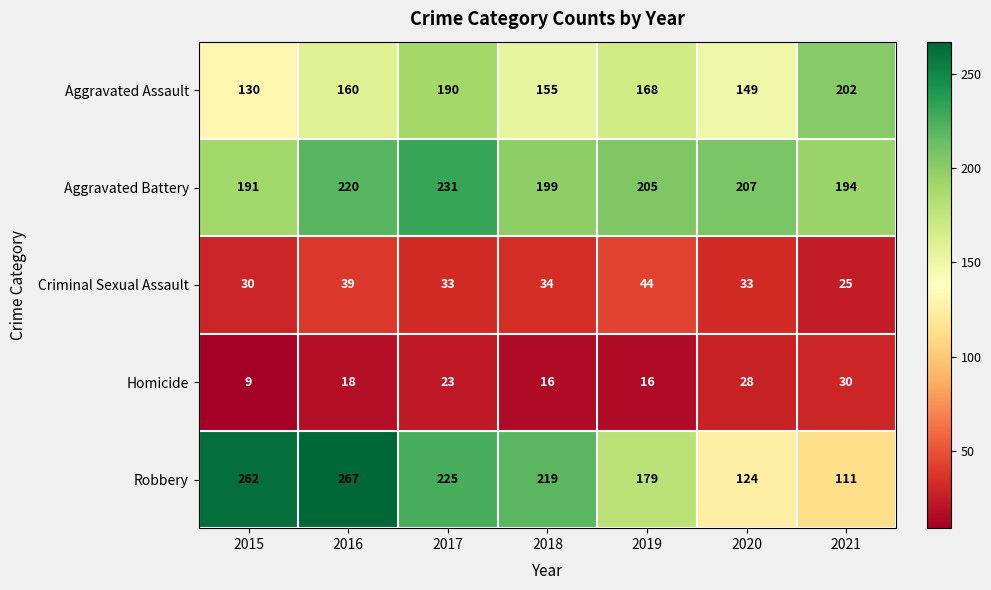

Which series has the largest total across all categories?

Aggravated Battery